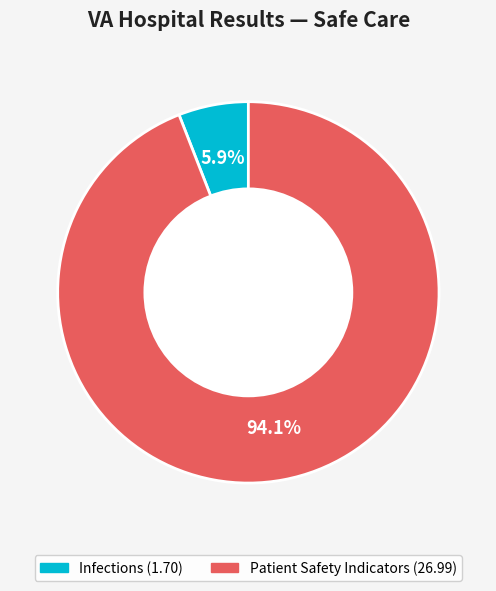

Is there a majority slice in this chart?

Yes